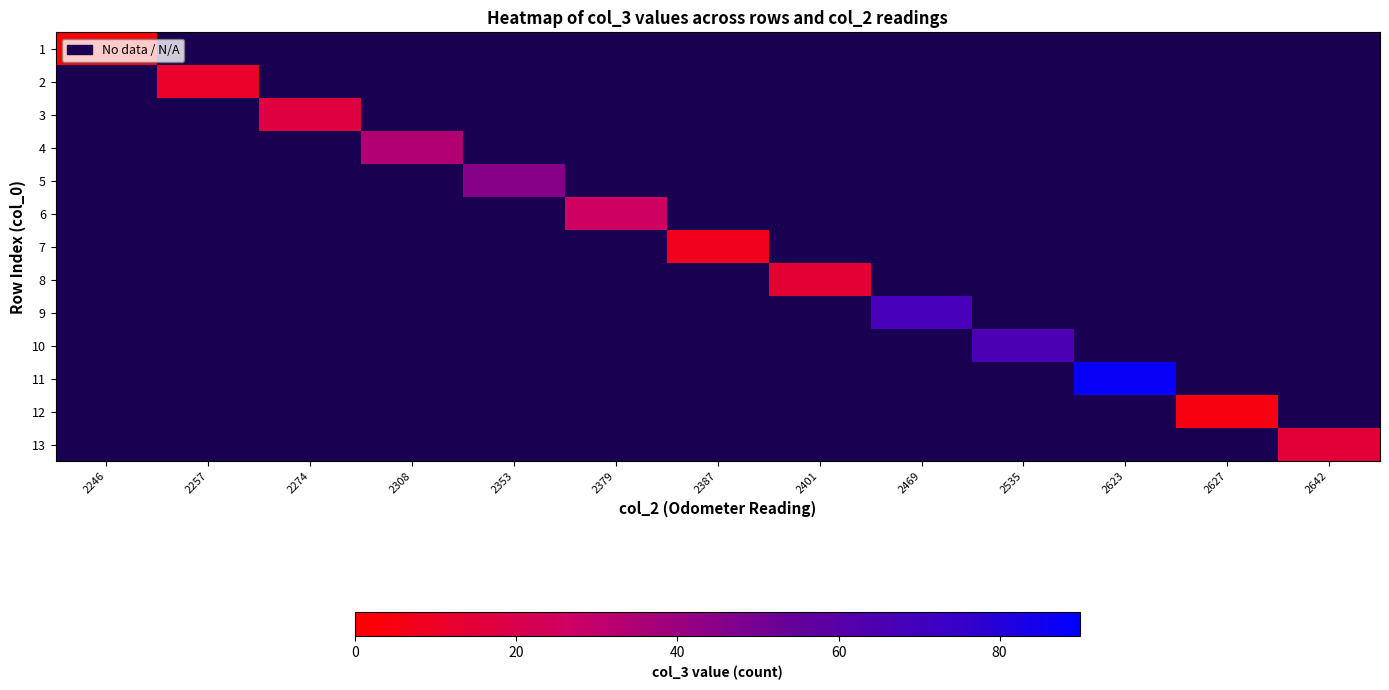

The 3 series shows 0.3 at 2257. True or false?

False